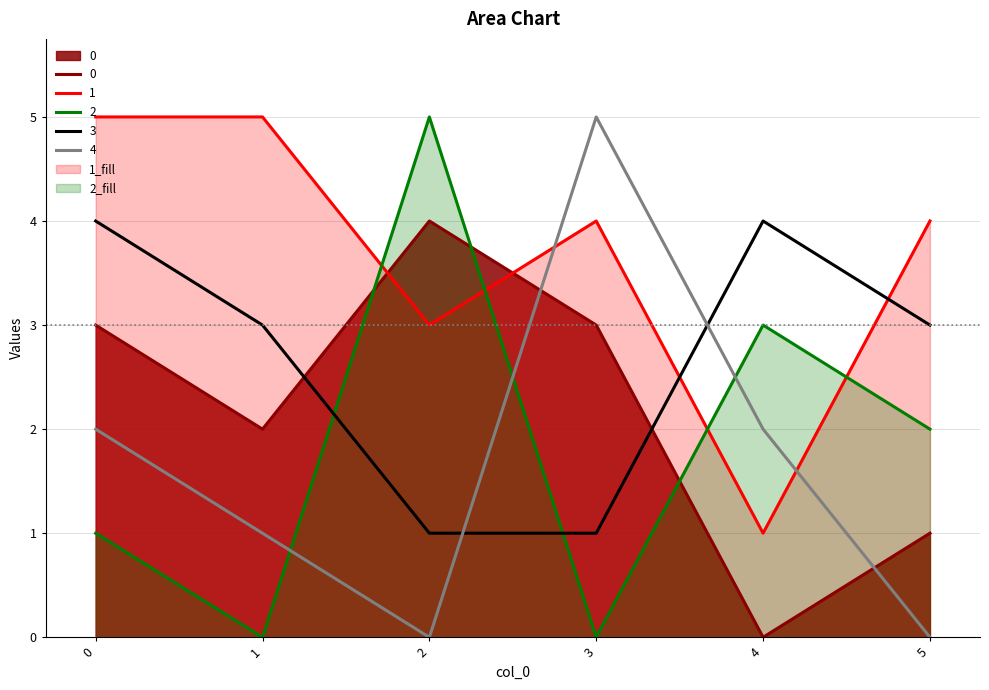

What is the difference between the maximum and minimum values in the 3 series?

3